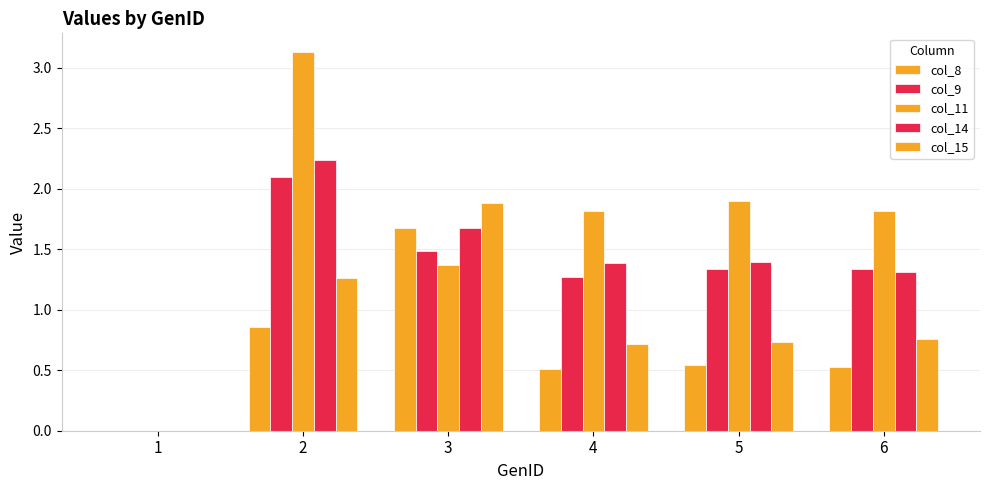

How many data points does each series have?

6